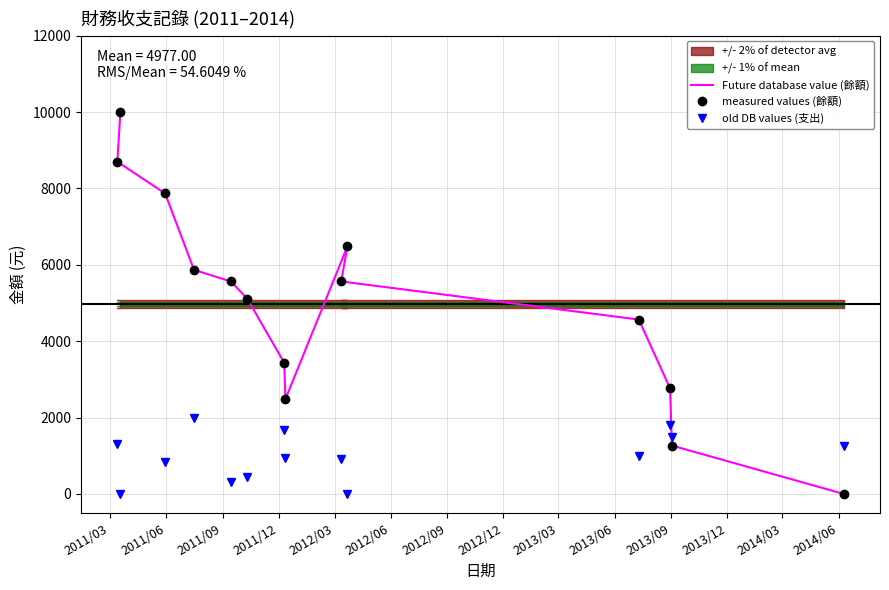

True or false: measured values (餘額) and Future database value (餘額) cross at least once.

False